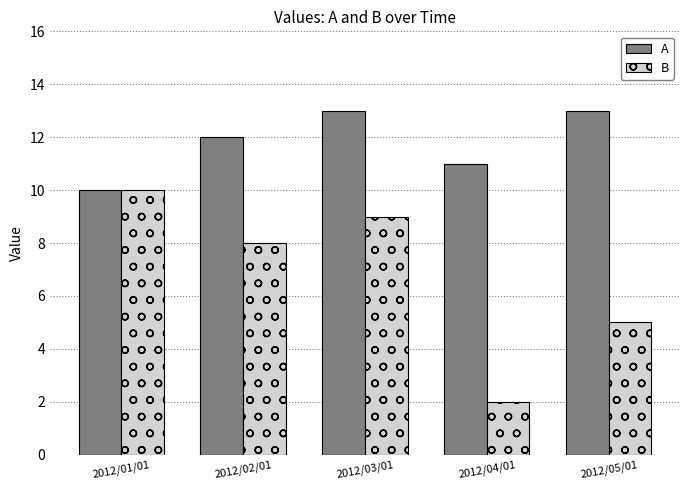

What is the label of the 5th bar from the right?

2012/01/01